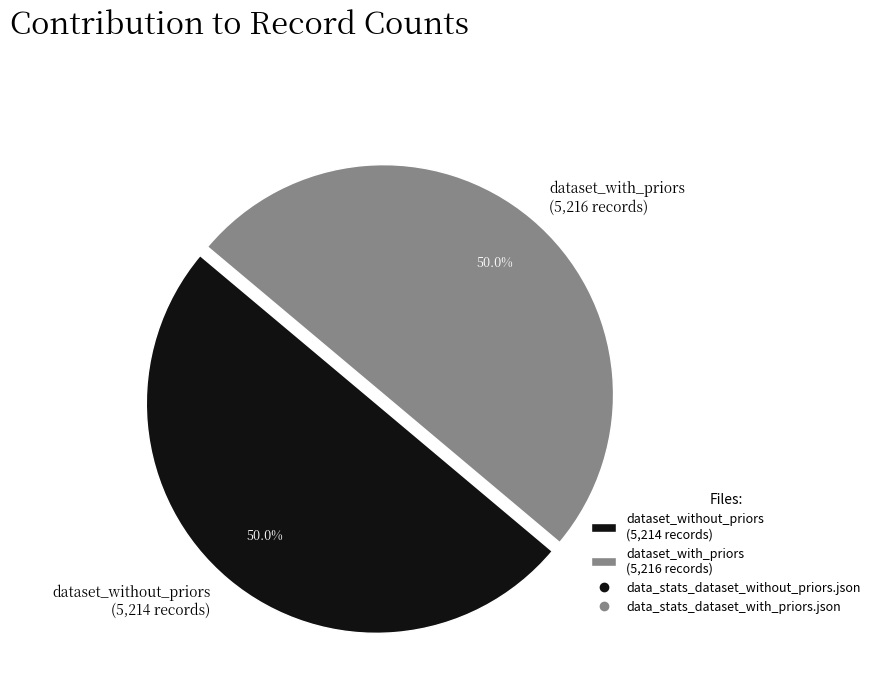

Count the number of slices in the pie.

2